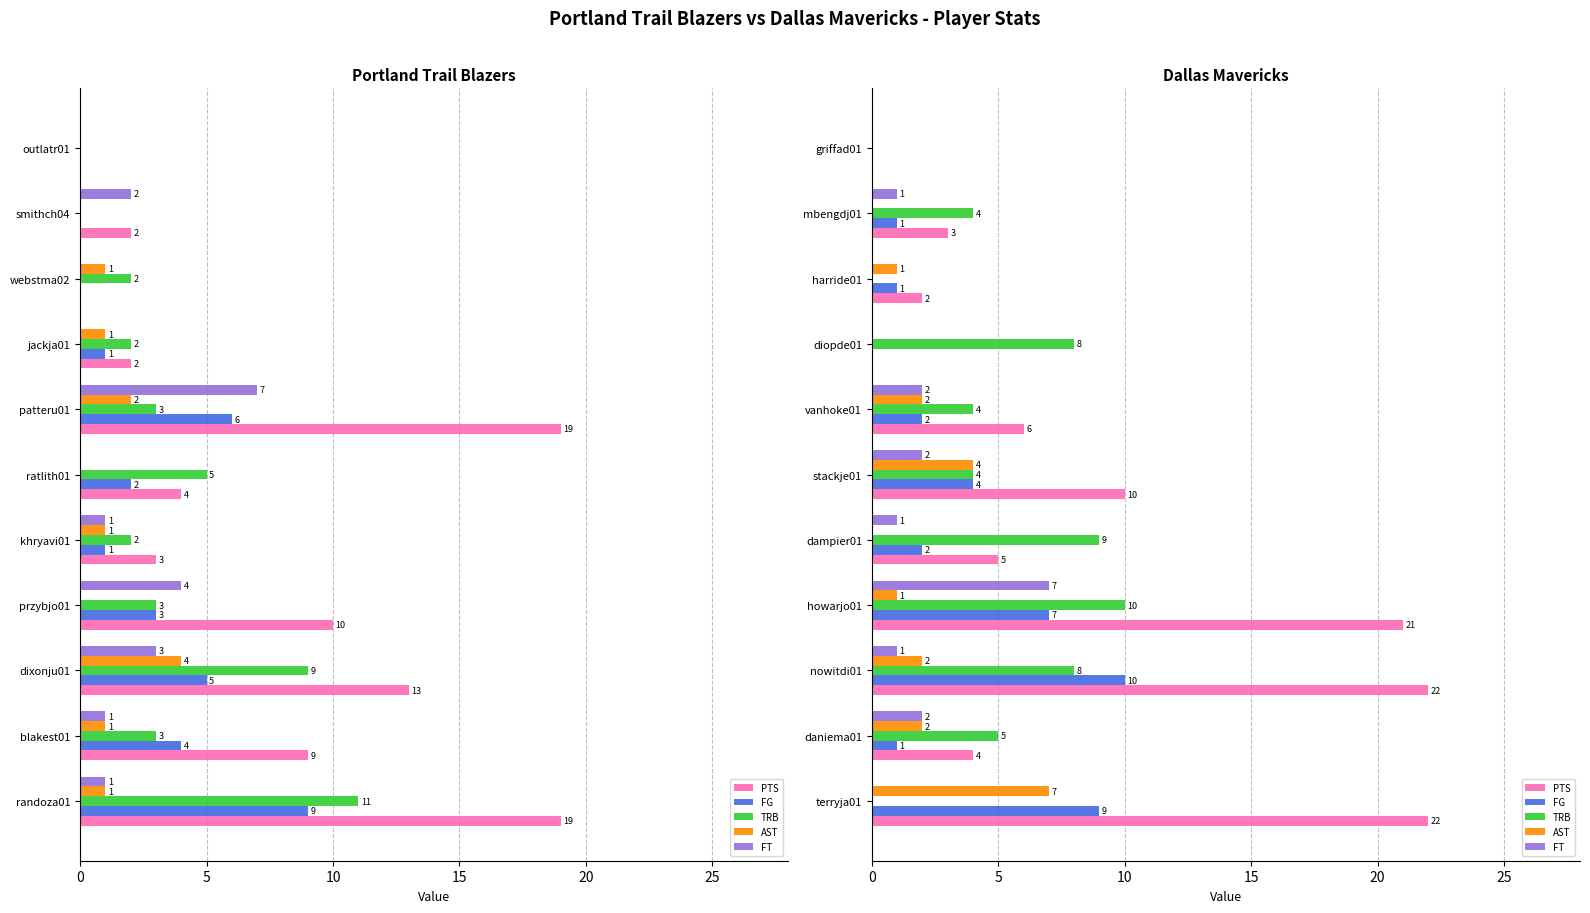

Is it true that FT equals 1 at dampier01?

False